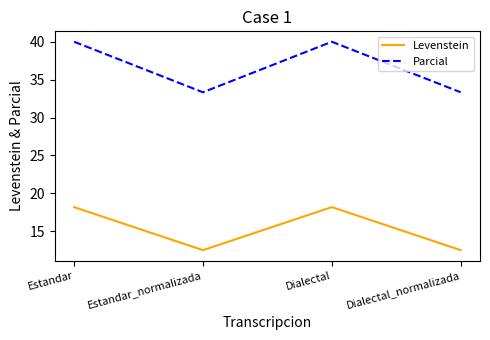

True or false: Levenstein and Parcial cross at least once.

False